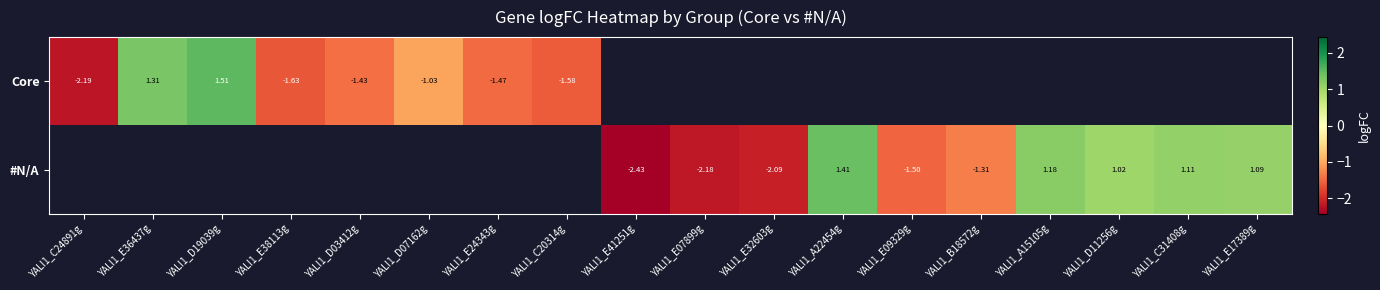

Count the number of categories in the chart.

18